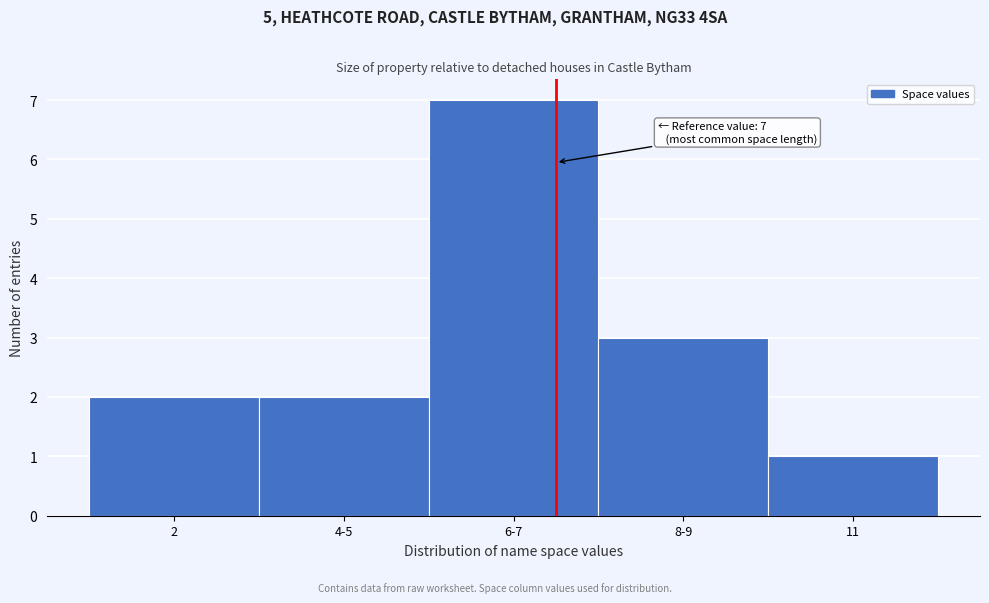

Reading right to left, extract all data points from this chart.

1	3	7	2	2